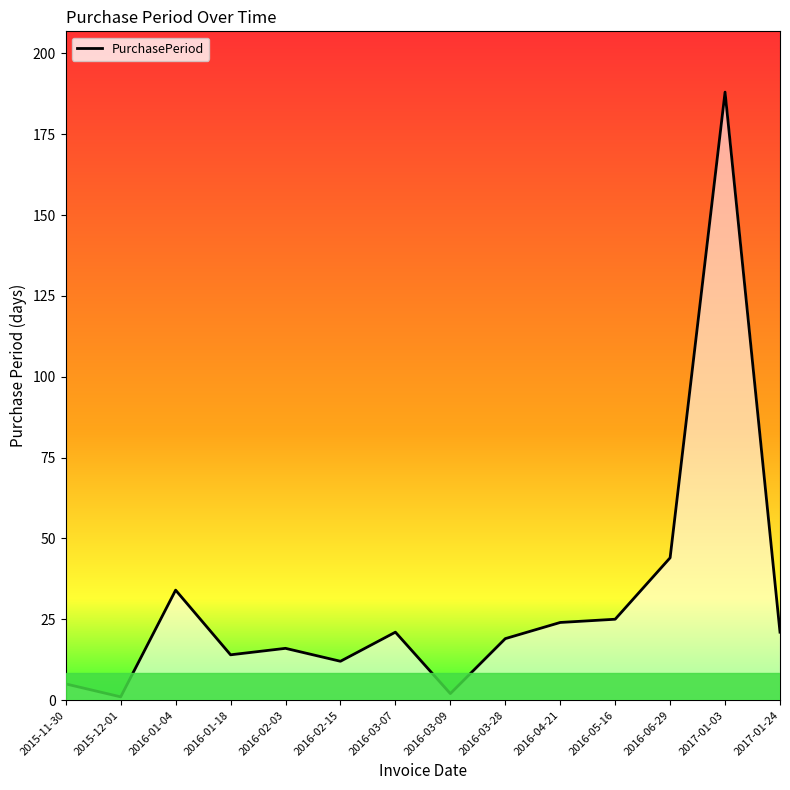

Where is the data nearest to the value 94?

2016-06-29